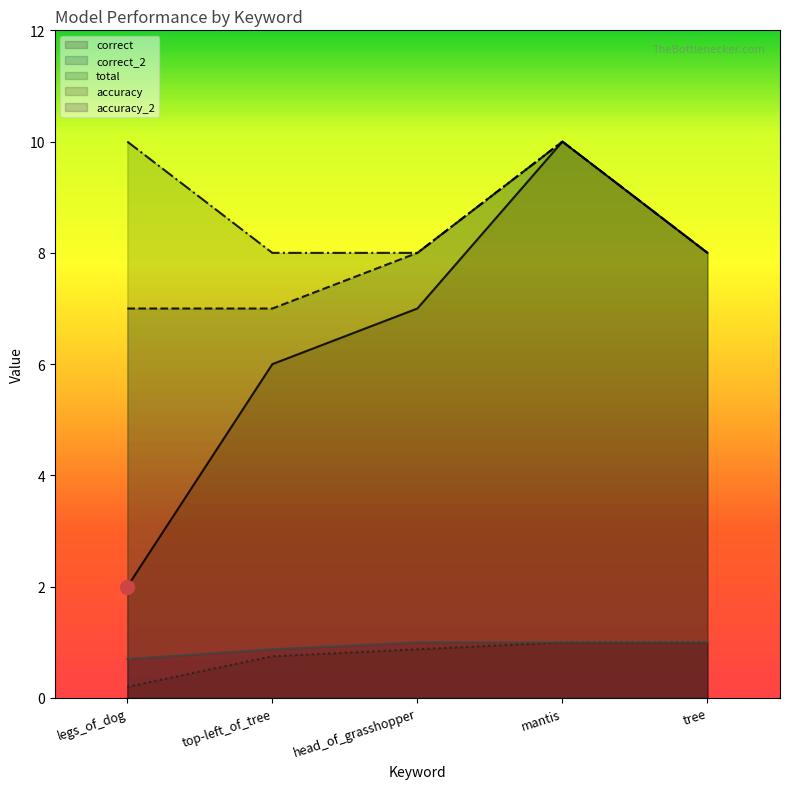

What are all the series names shown in the legend?

correct, correct_2, total, accuracy, accuracy_2